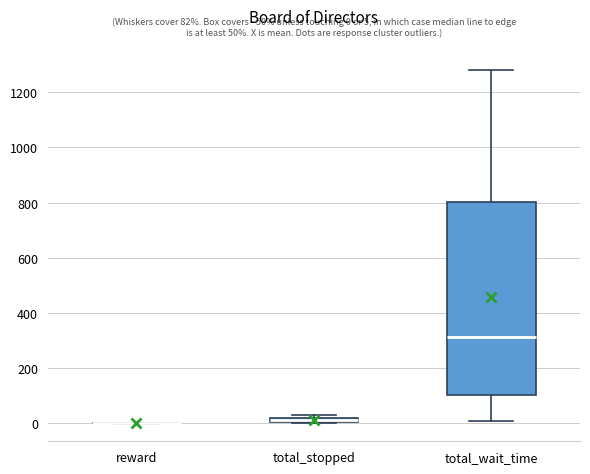

Which box is the tallest, from its lower edge to its upper edge?

total_wait_time